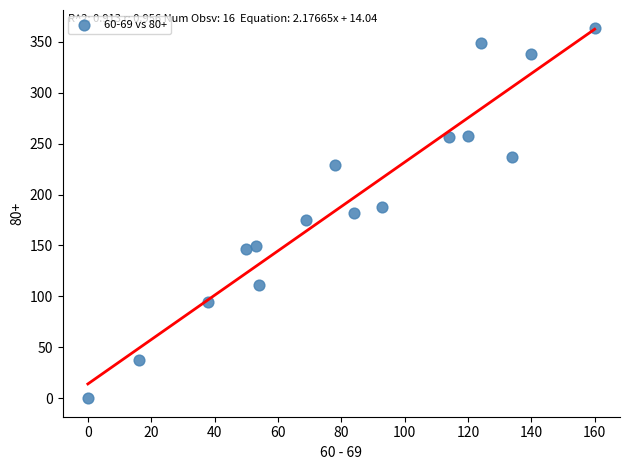

What is the range of Y values (max minus min)?

363